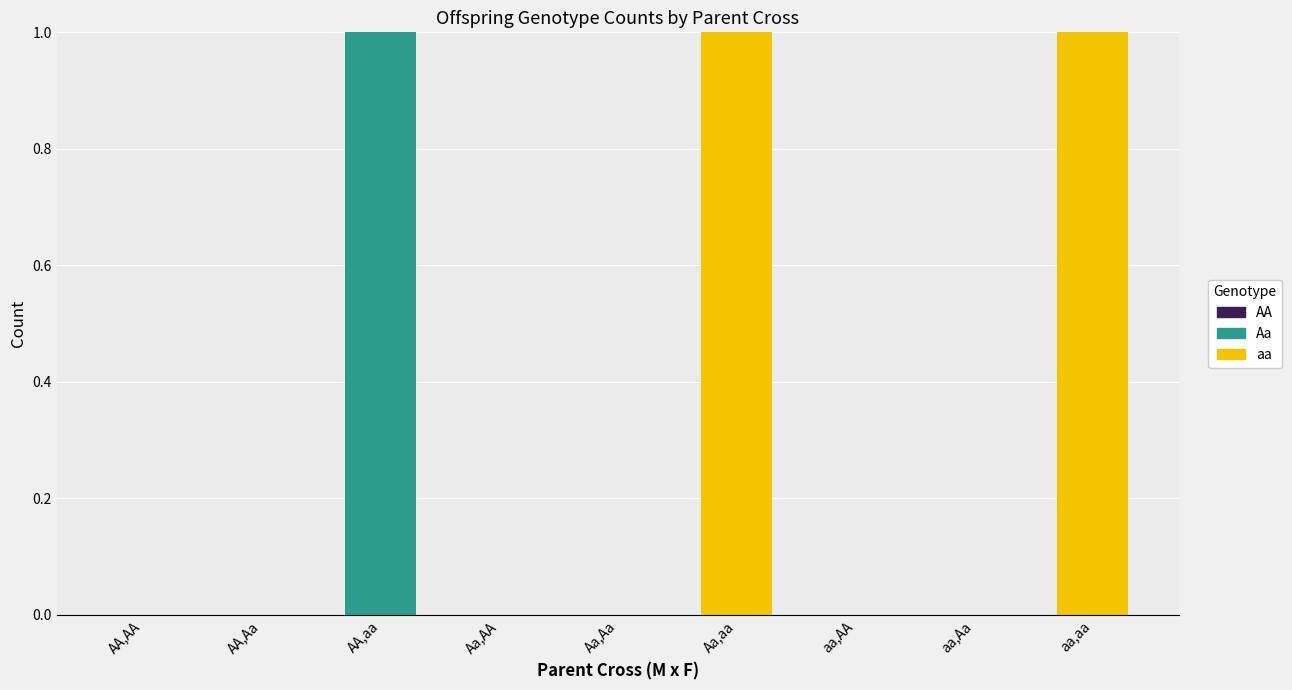

Count the number of categories in the chart.

9